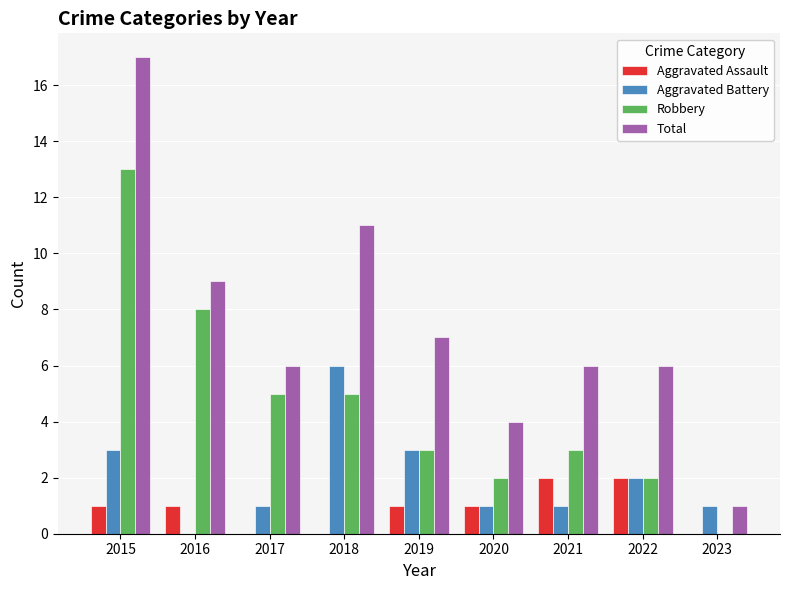

What is the sum of the Total values at 2017 and 2015?

23